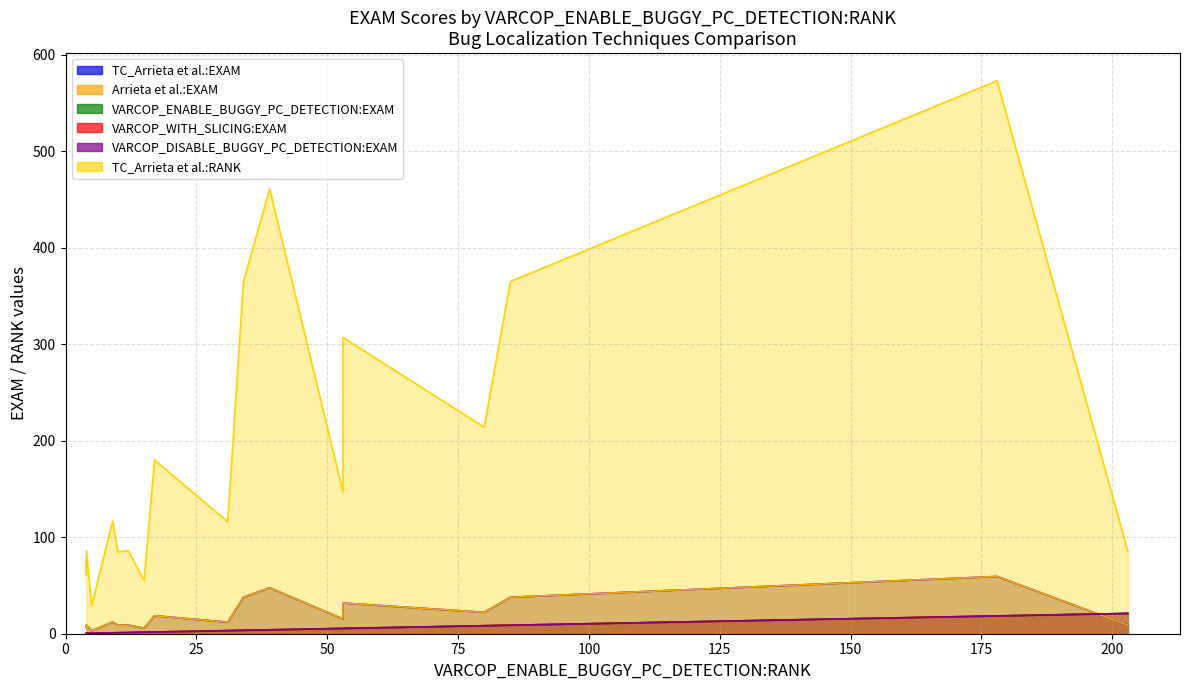

What is the difference between the maximum and minimum values in the VARCOP_ENABLE_BUGGY_PC_DETECTION:EXAM series?

20.6